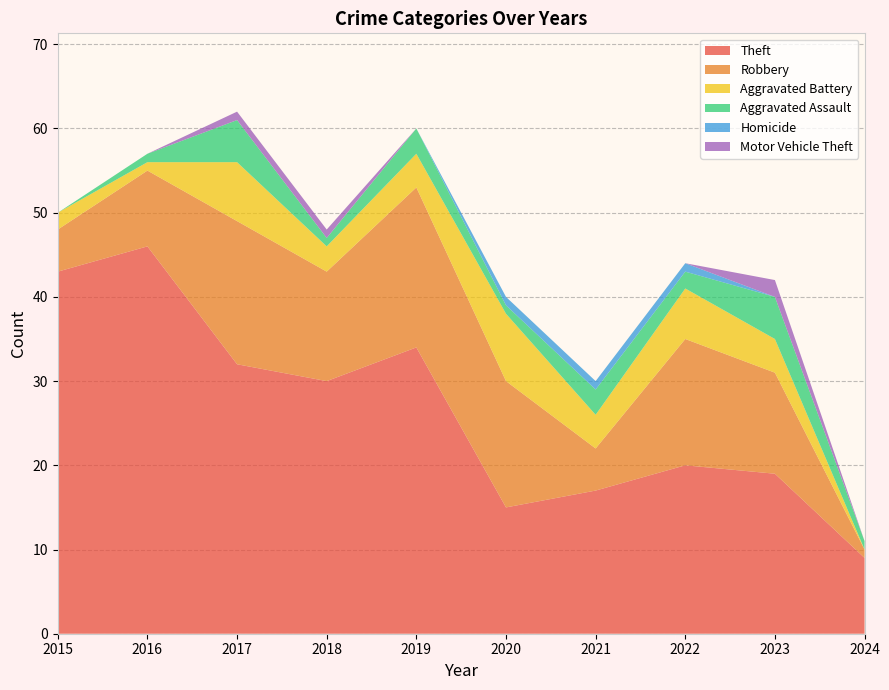

Reading right to left, list all the values displayed in this chart.

Theft: 9	19	20	17	15	34	30	32	46	43
Robbery: 1	12	15	5	15	19	13	17	9	5
Aggravated Battery: 0	4	6	4	8	4	3	7	1	2
Aggravated Assault: 1	5	2	3	1	3	1	5	1	0
Homicide: 0	0	1	1	1	0	0	0	0	0
Motor Vehicle Theft: 0	2	0	0	0	0	1	1	0	0